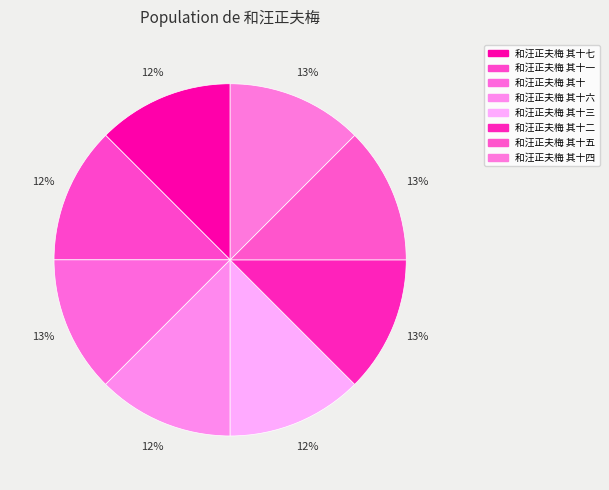

Is there a majority slice in this chart?

No